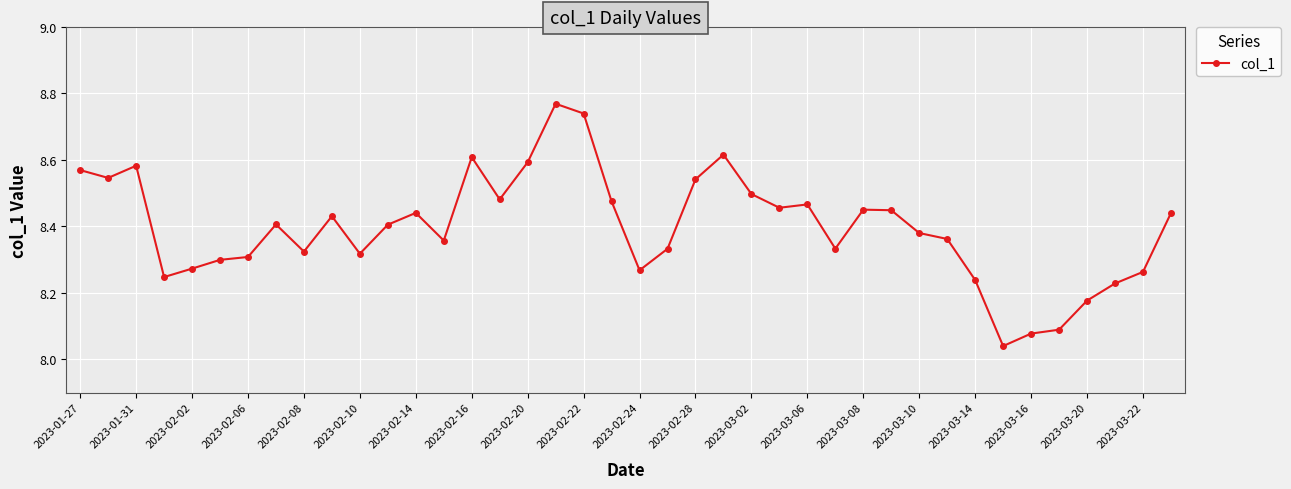

What is the sum of all values?

335.9